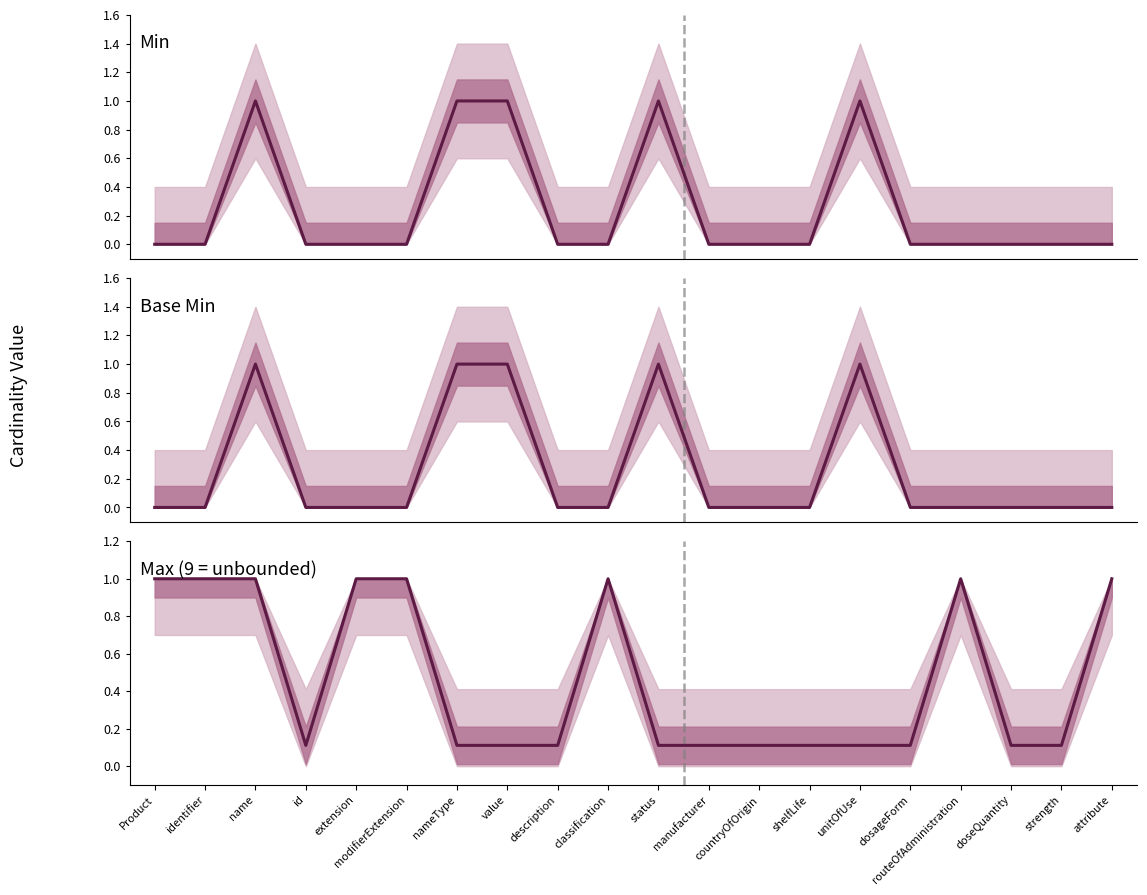

What is the sum of the Max (9 = unbounded) values at name and modifierExtension?

2.0